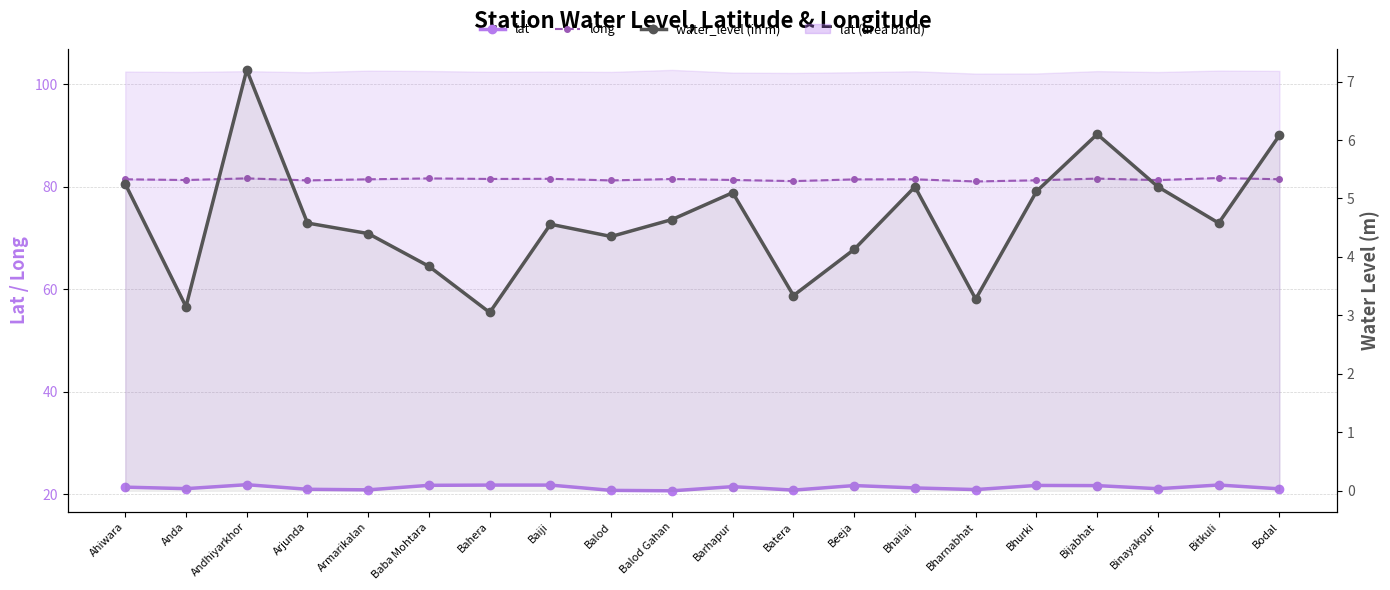

How many data points in water_level (in m) are above 4?

15